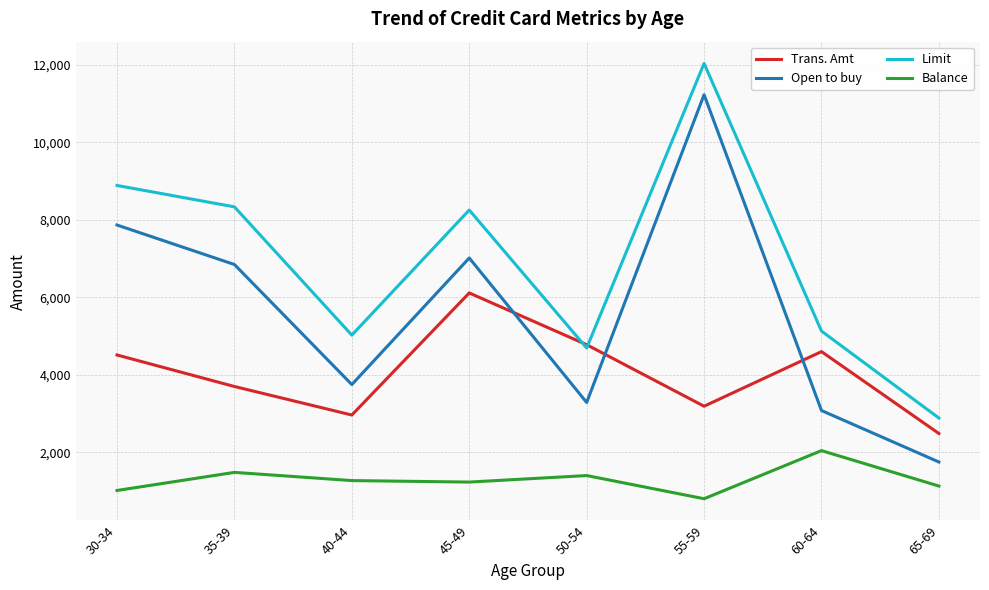

The Balance series shows 2111.8 at 40-44. True or false?

False